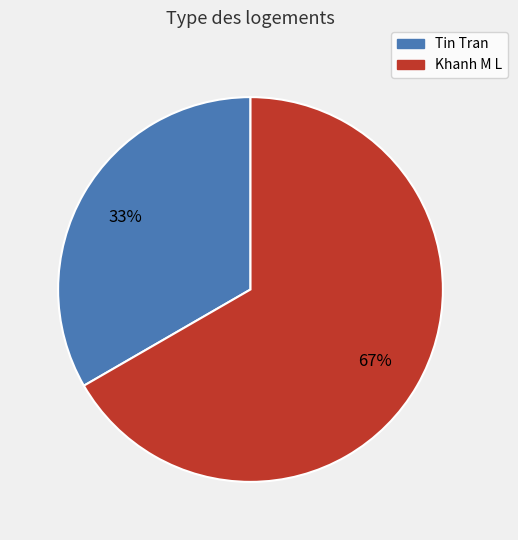

True or false: Tin Tran accounts for 33% of the total.

True